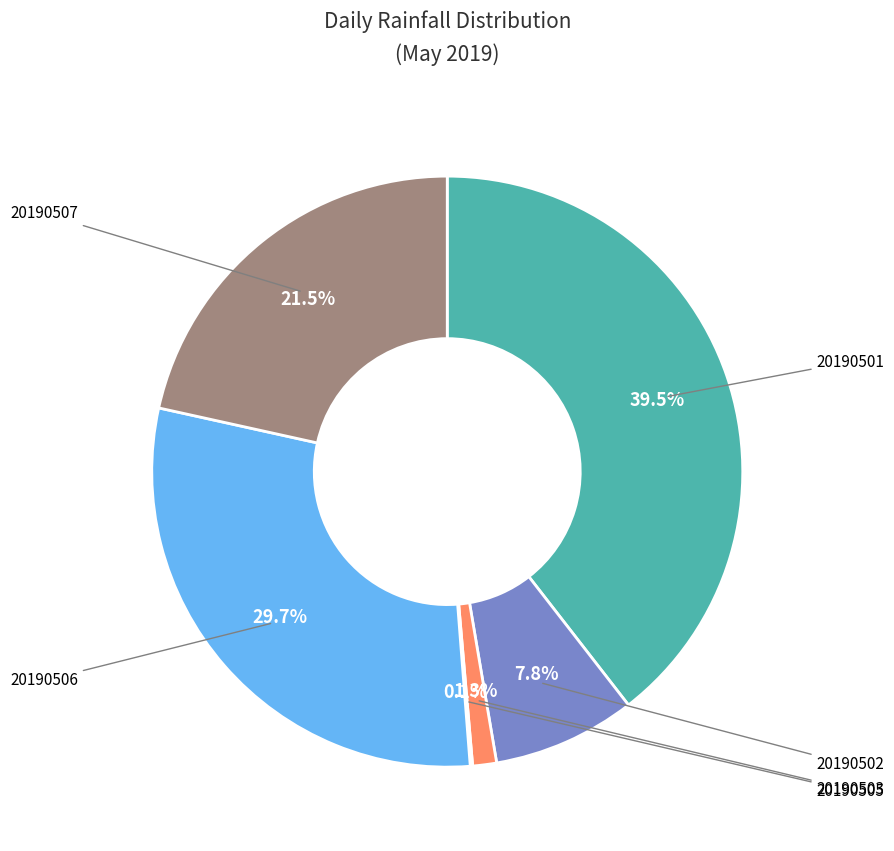

Is there any slice that represents more than half of the pie?

No